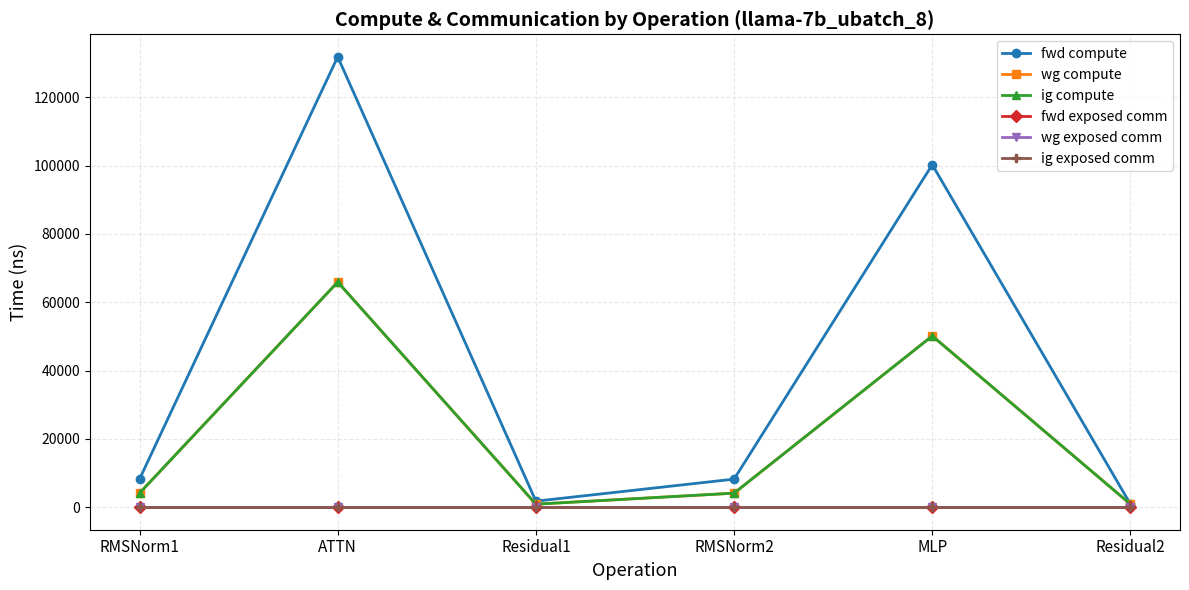

At which category is the sum across all series the highest?

ATTN